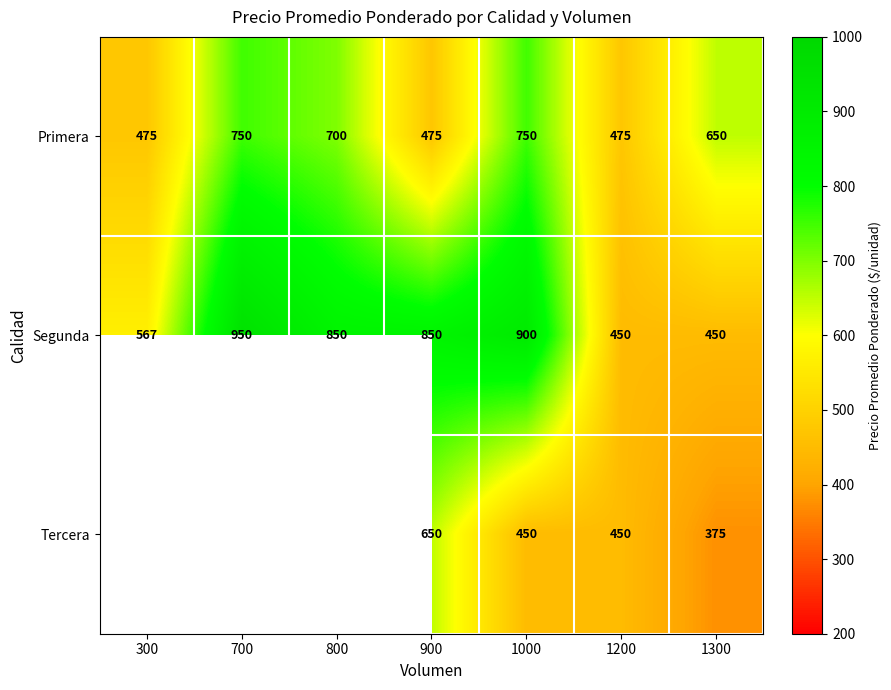

At which category is the sum across all series the highest?

1000